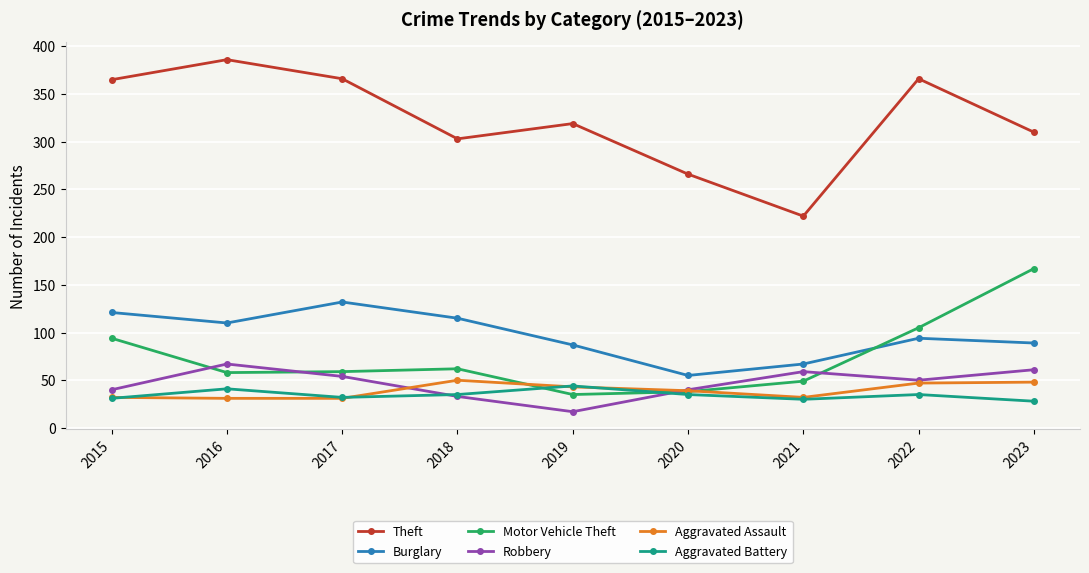

What is the total value across all series at 2018?

598